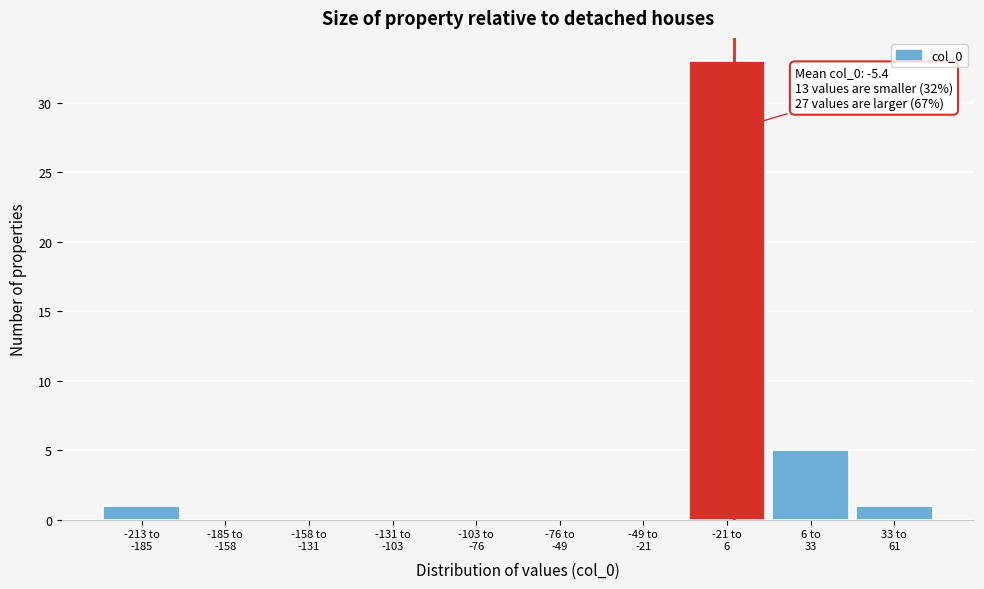

What is the sum of all values?

40